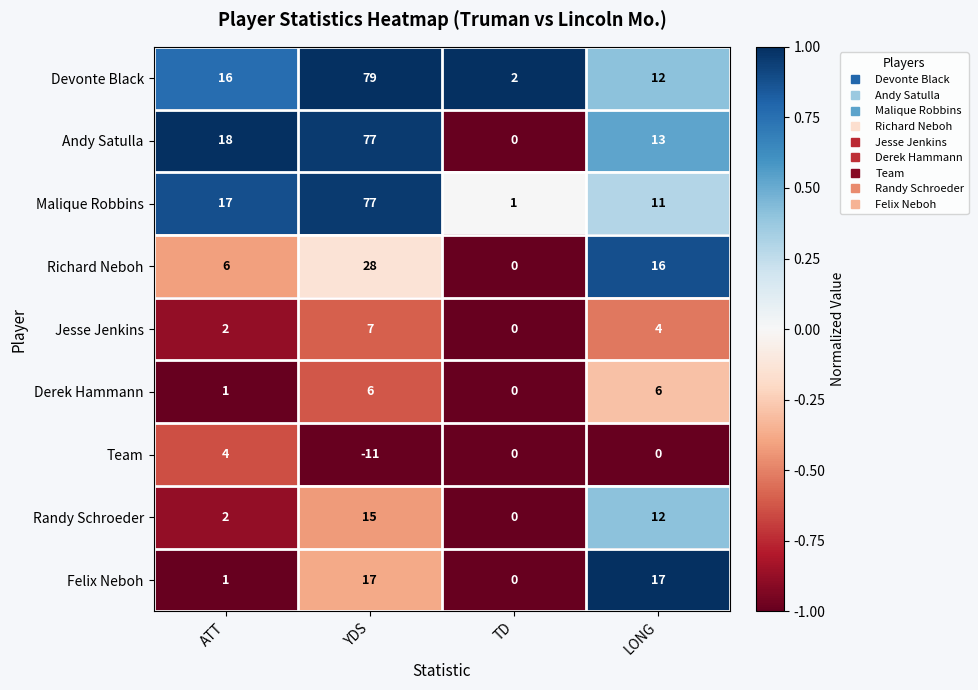

What is the minimum value shown in the chart?

-11